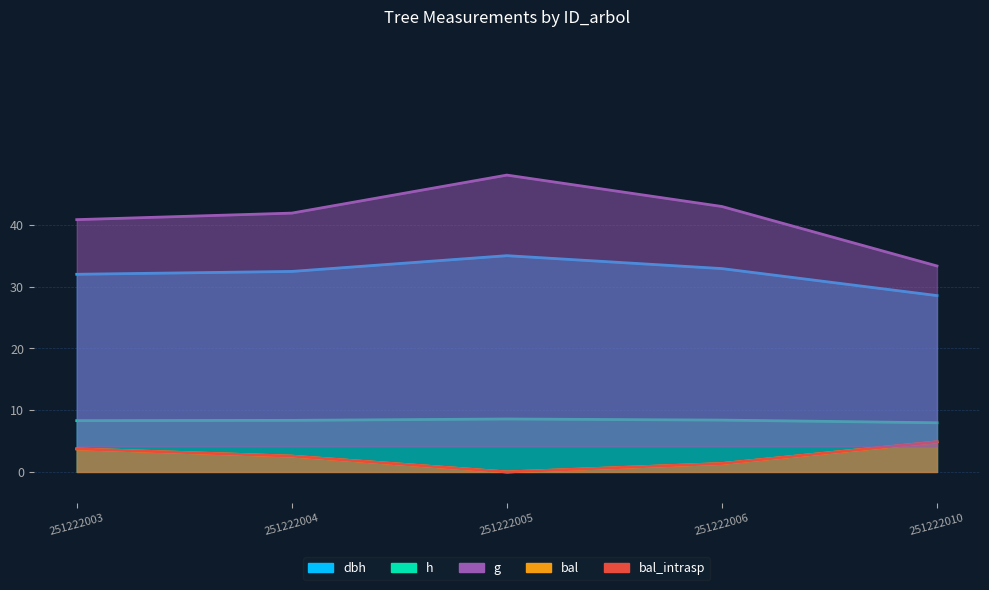

Reading right to left, list all the values displayed in this chart.

dbh: 28.5	32.9	35.0	32.5	32.0
h: 8.0	8.4	8.6	8.3	8.3
bal: 4.9	1.4	0.0	2.6	3.7
bal_intrasp: 4.9	1.4	0.0	2.6	3.7
g: 639.7	850.5	961.9	827.1	804.0